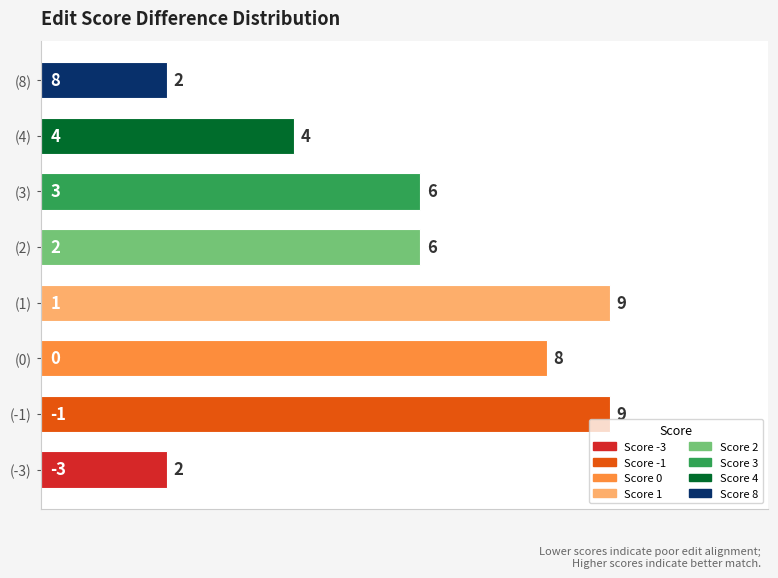

What is the minimum value shown in the chart?

2